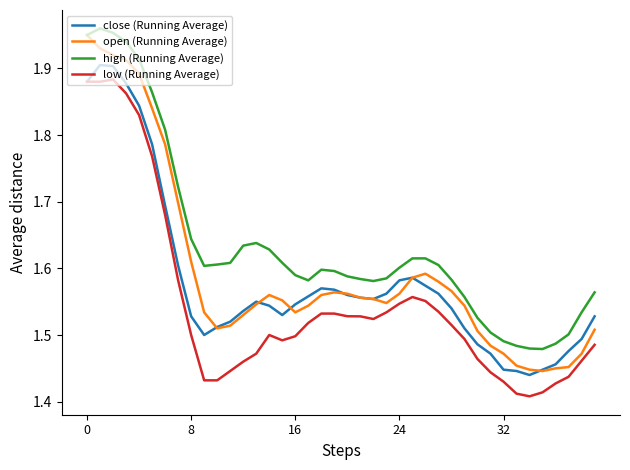

Count the number of data series in this chart.

4